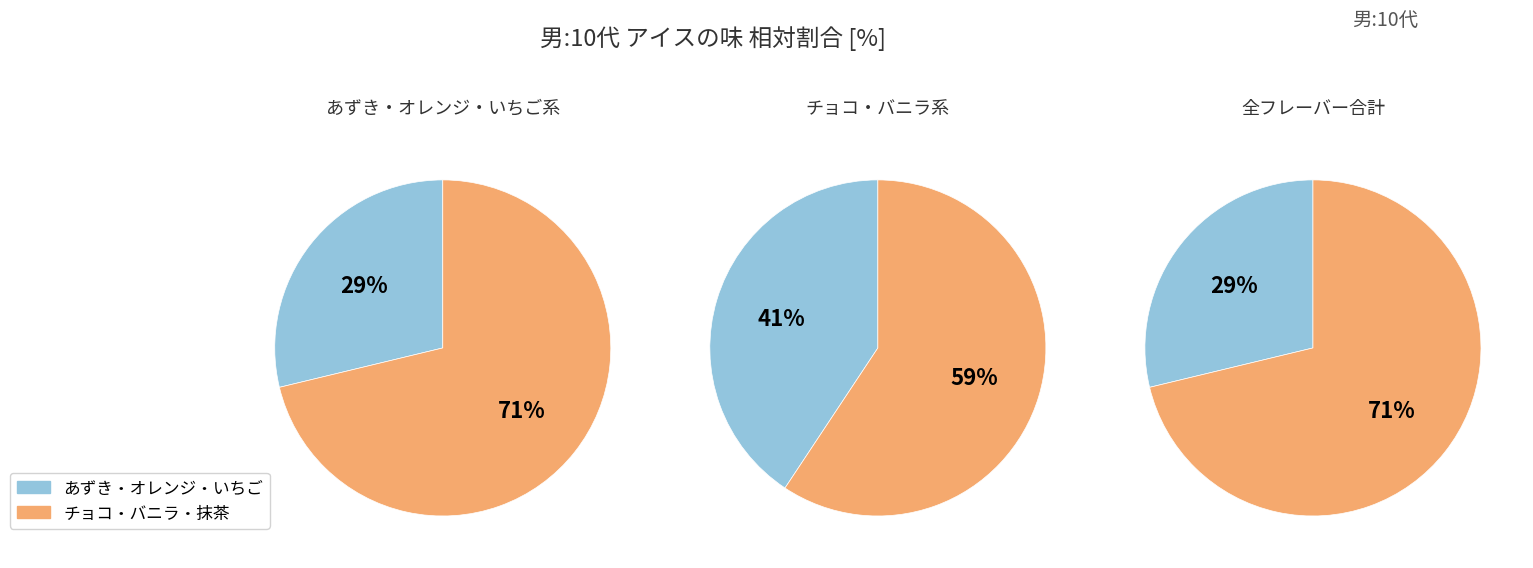

What is the smallest slice in the pie chart?

あずき